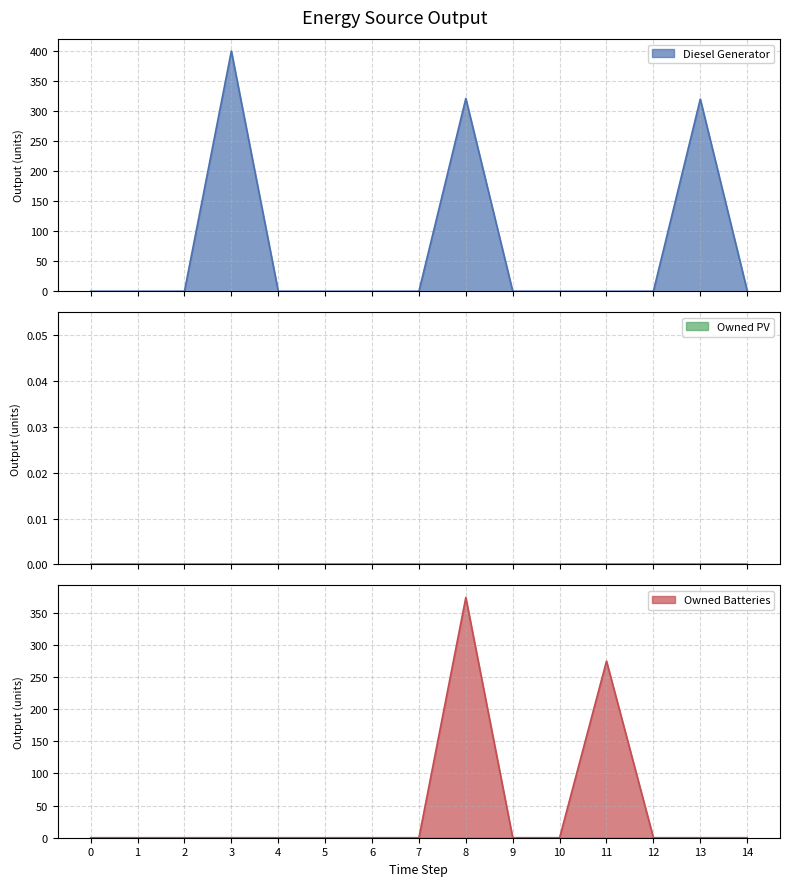

List the labels in order of Owned Batteries value, smallest first.

0, 1, 2, 3, 4, 5, 6, 7, 9, 10, 12, 13, 14, 11, 8